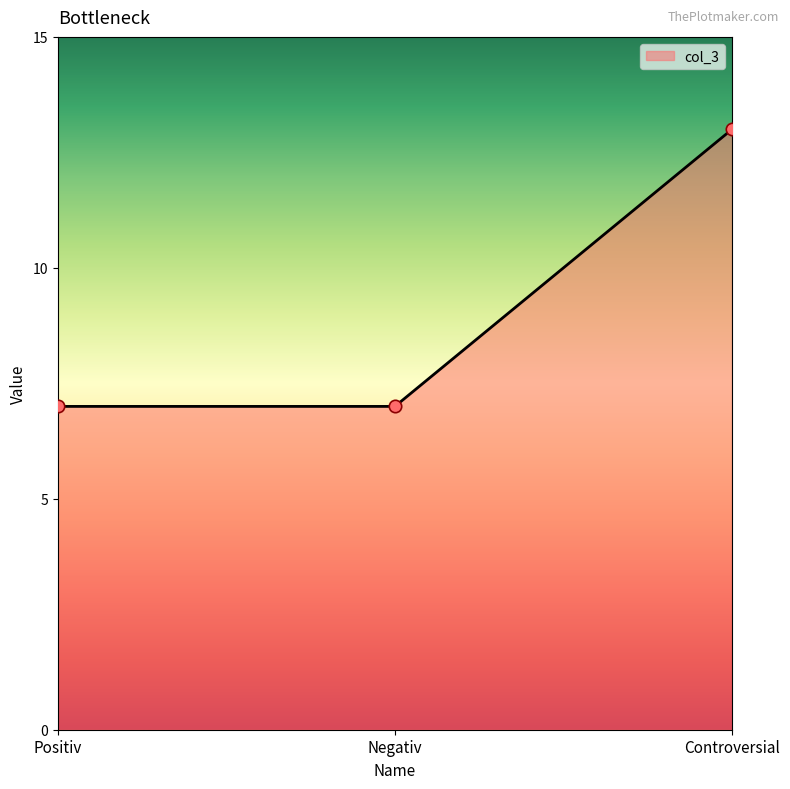

What is the change in value from Negativ to Controversial?

+6